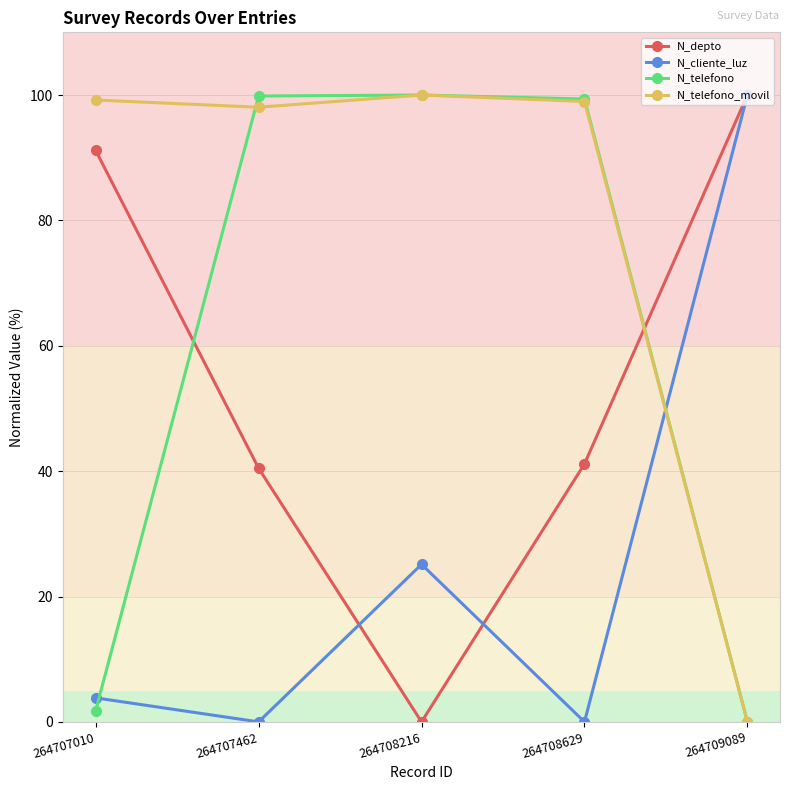

True or false: N_telefono_movil and N_telefono intersect in this chart.

True